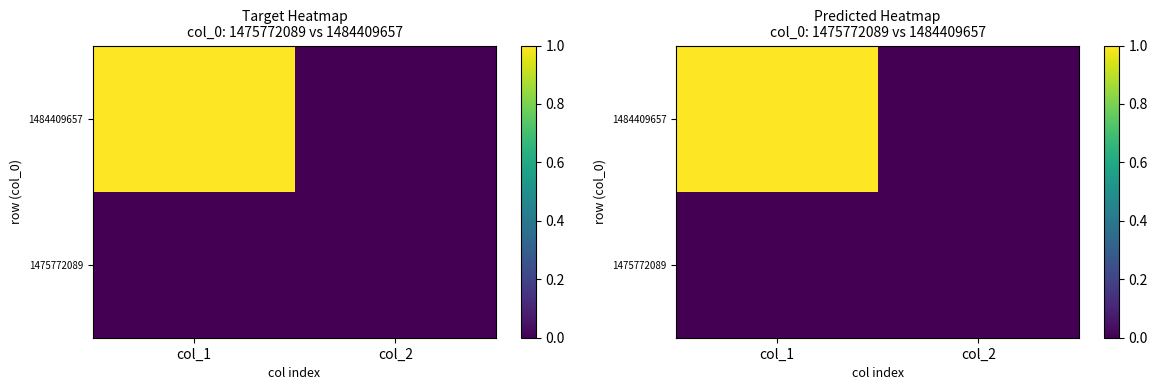

Which label corresponds to the smallest value in the chart?

col_1